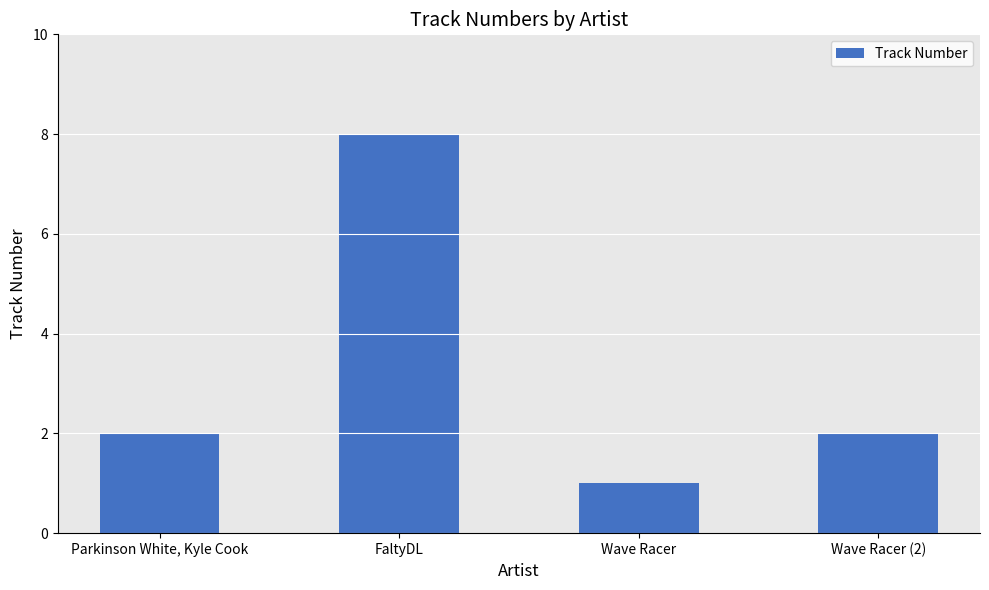

What is the label of the 4th bar from the right?

Parkinson White, Kyle Cook